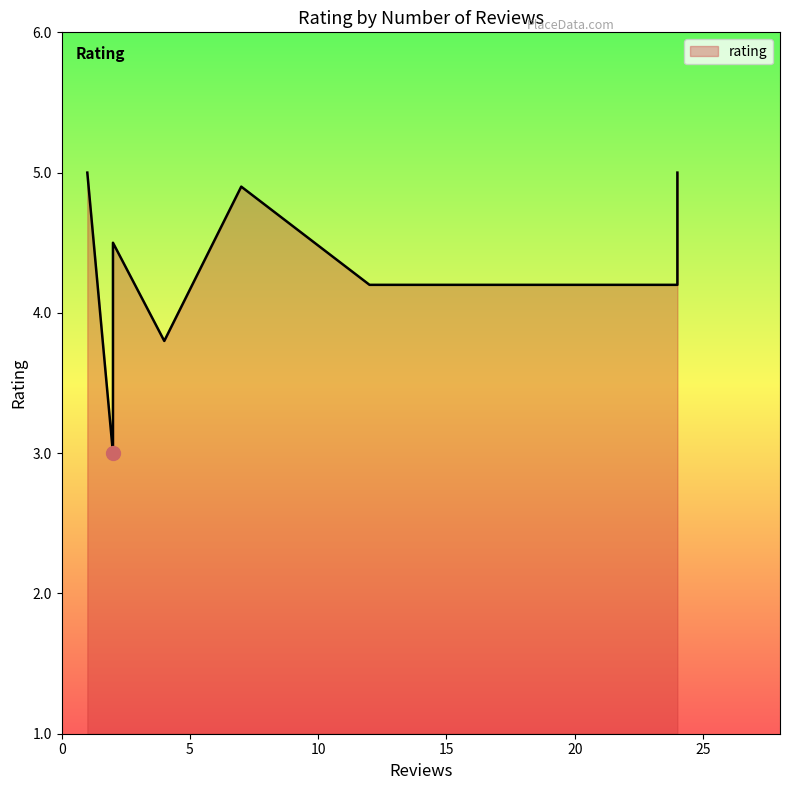

How many lines are shown in the chart?

1